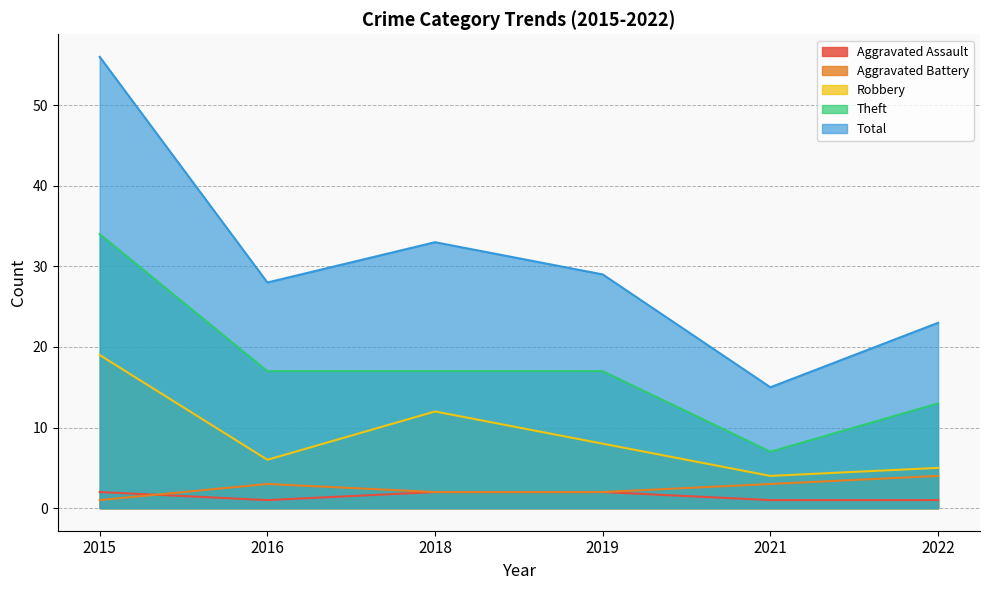

True or false: Total and Aggravated Battery cross at least once.

False